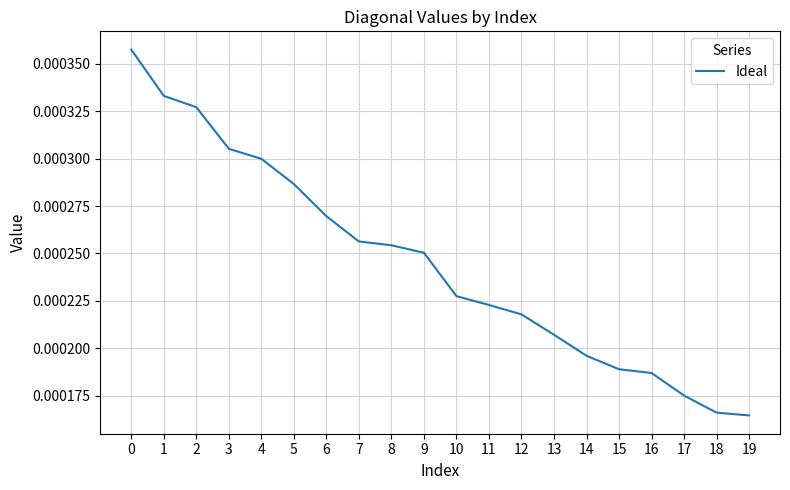

Which has a higher value, 15 or 12?

12